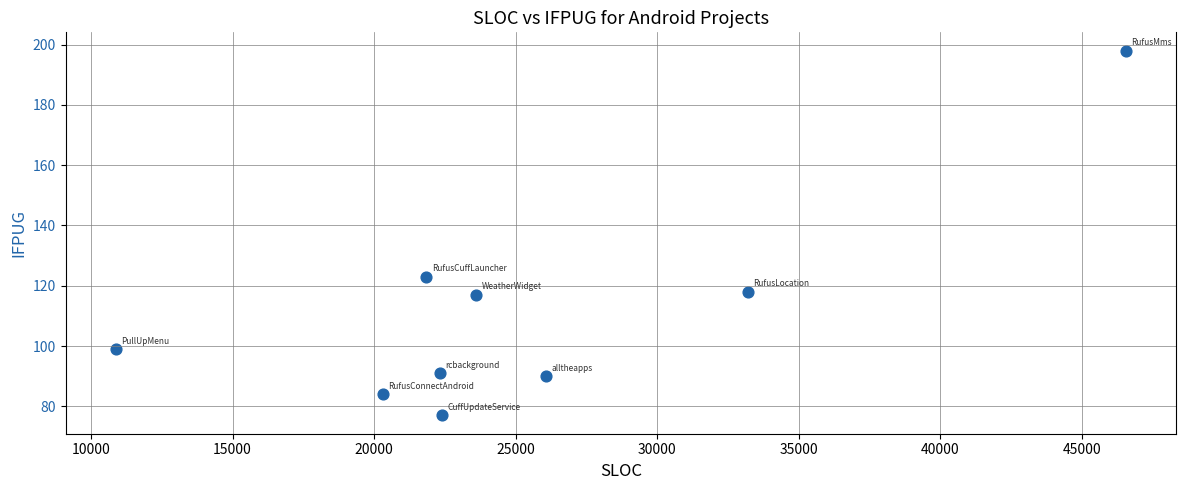

What Y value in the scatter plot is closest to 137?

123